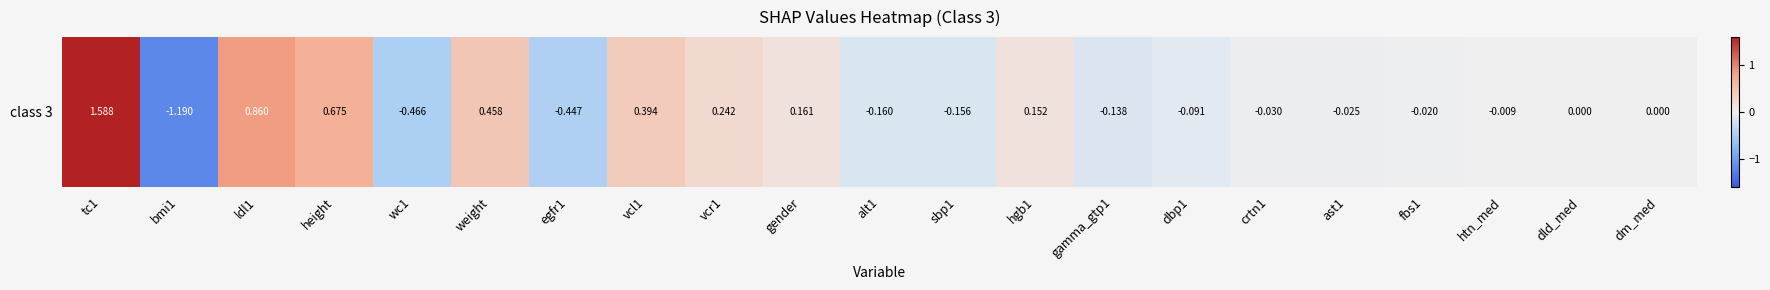

List the labels in order of value, smallest first.

bmi1, wc1, egfr1, alt1, sbp1, gamma_gtp1, dbp1, crtn1, ast1, fbs1, htn_med, dm_med, dld_med, hgb1, gender, vcr1, vcl1, weight, height, ldl1, tc1